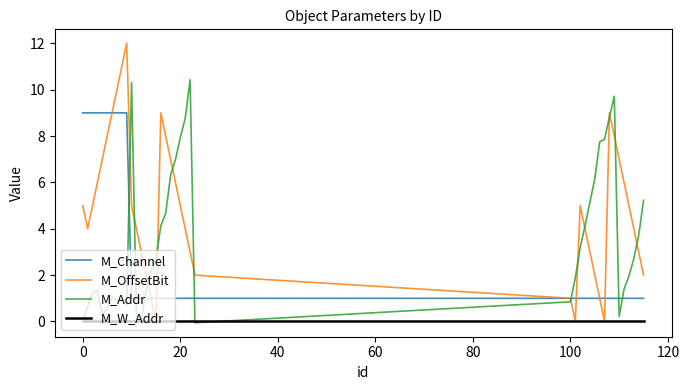

Which series has the largest total across all categories?

M_OffsetBit